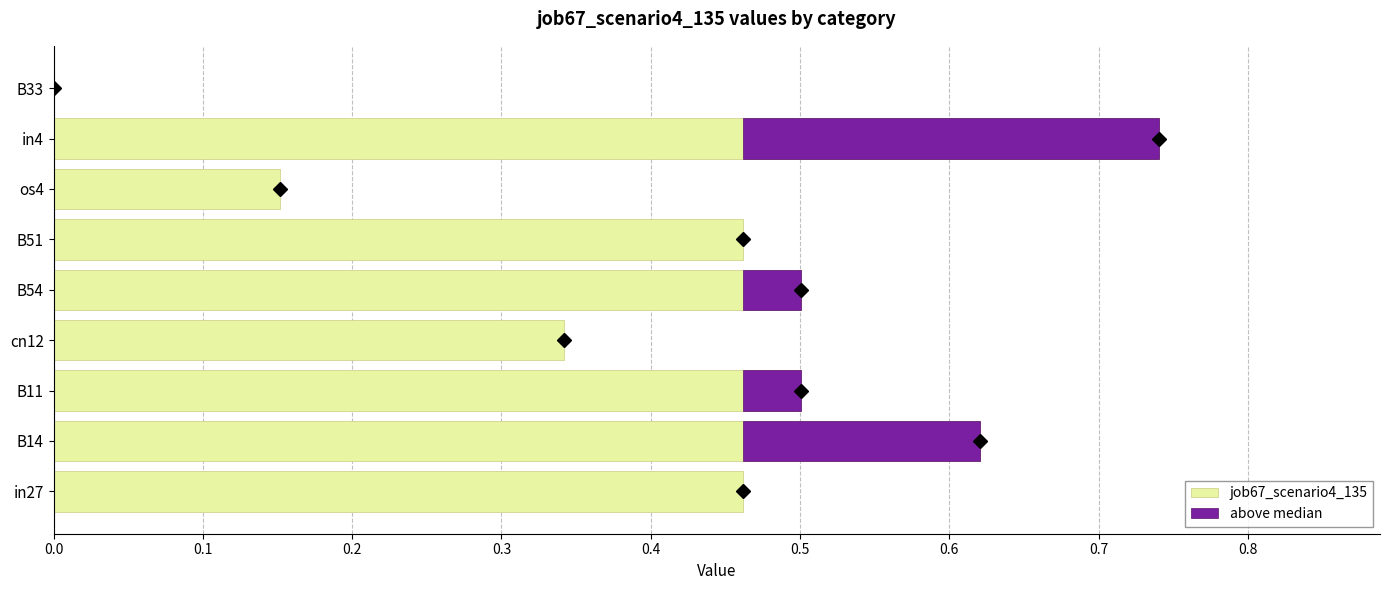

Which series has the largest range (max minus min)?

job67_scenario4_135